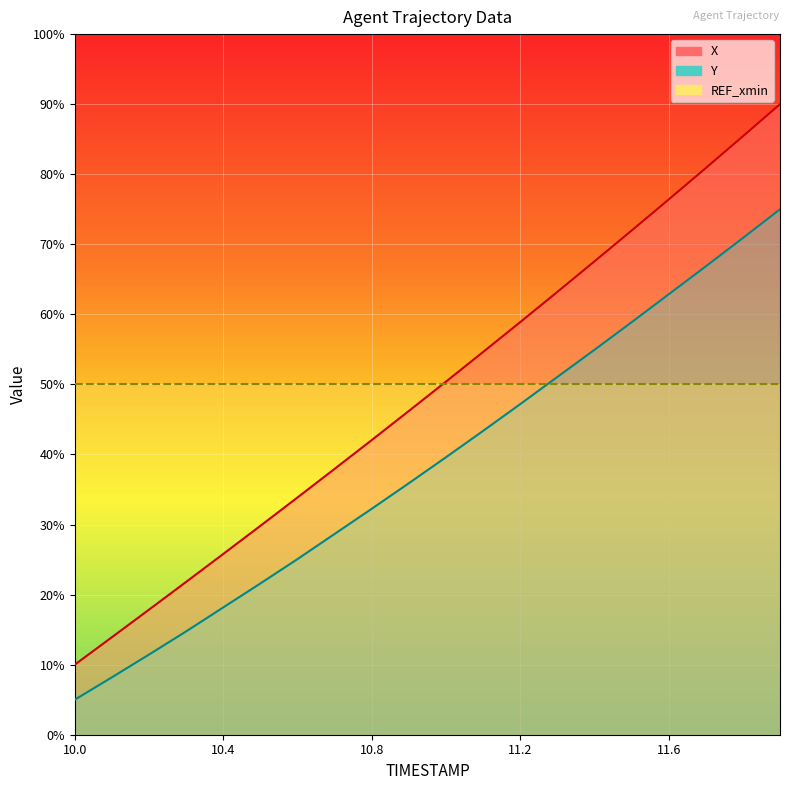

True or false: Y has a value of 20.5 at 11.7.

False